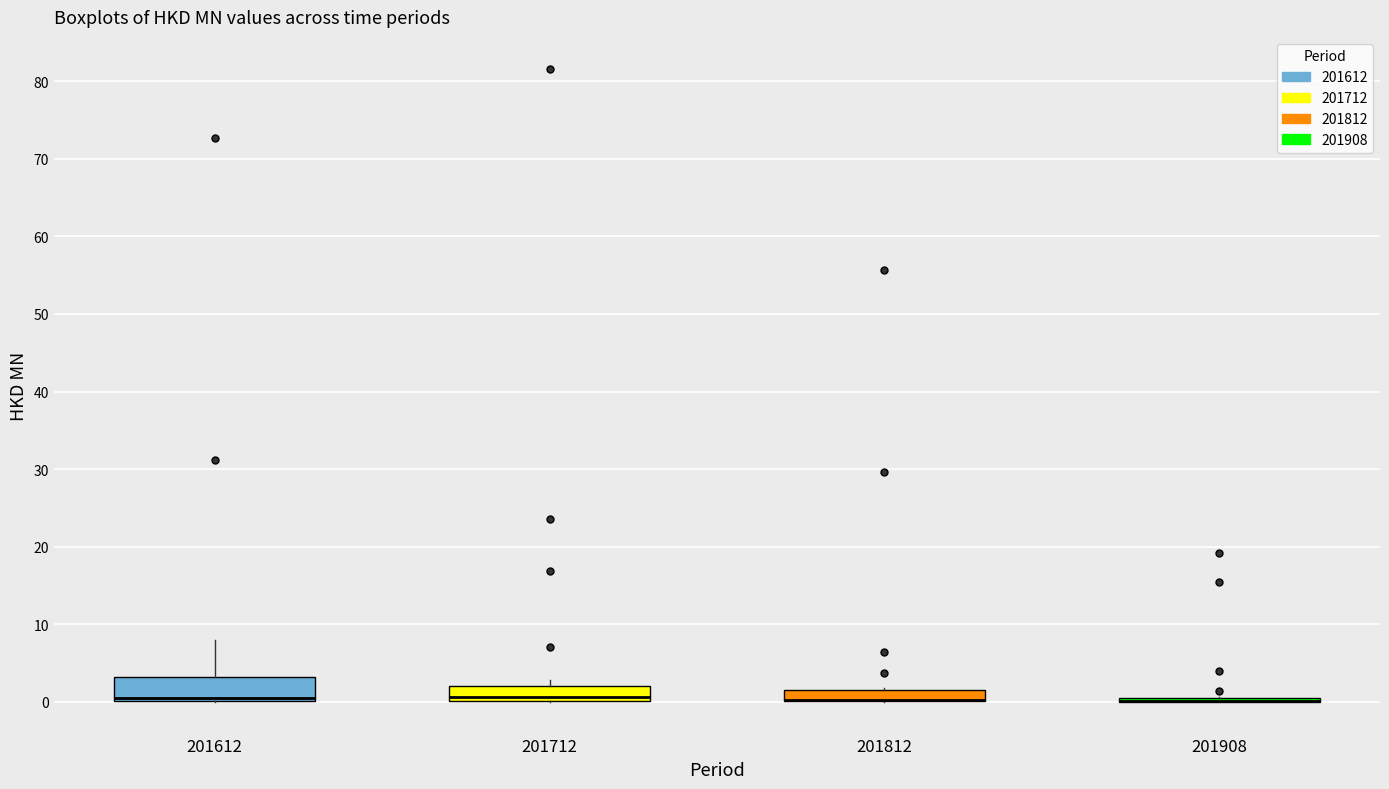

Which box is the tallest, from its lower edge to its upper edge?

201612